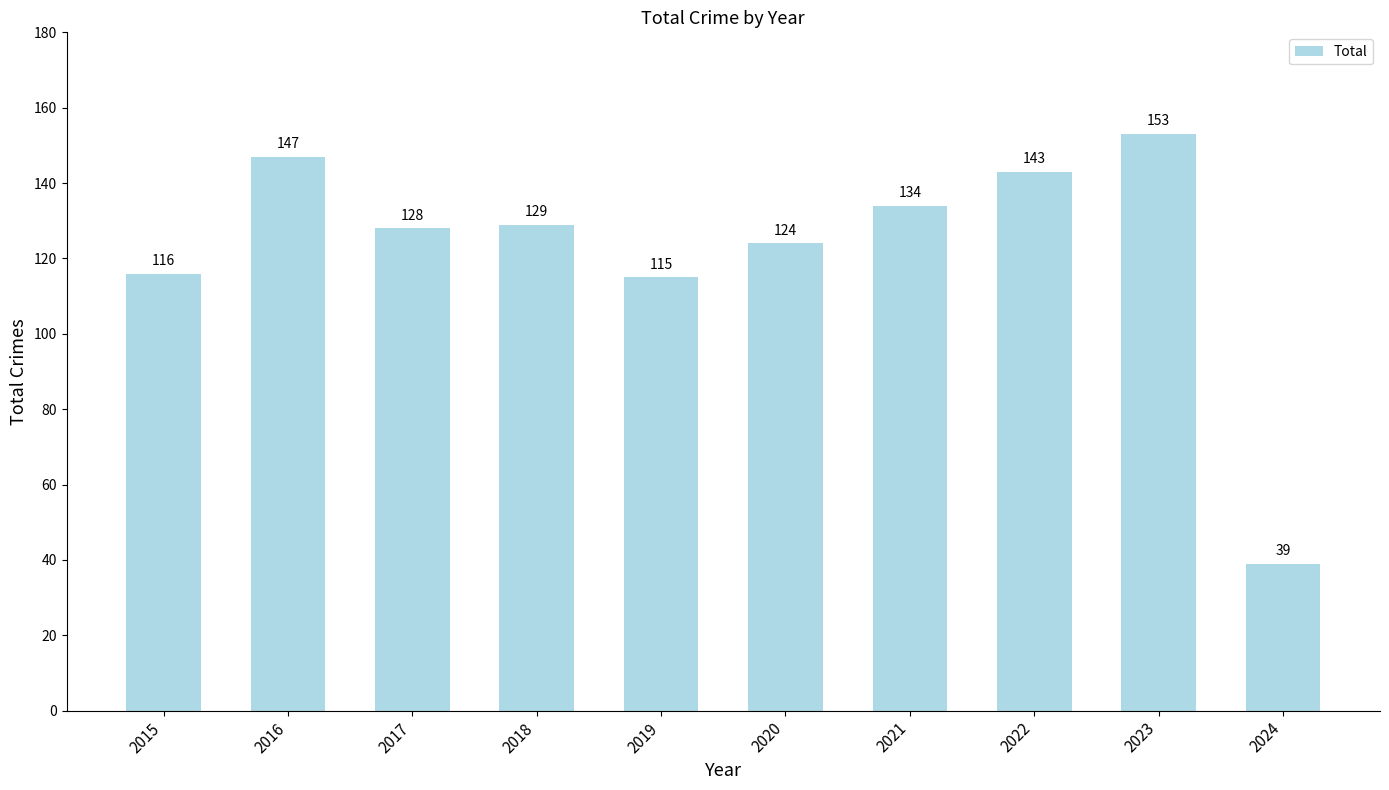

Where does the data first go above 129?

2016